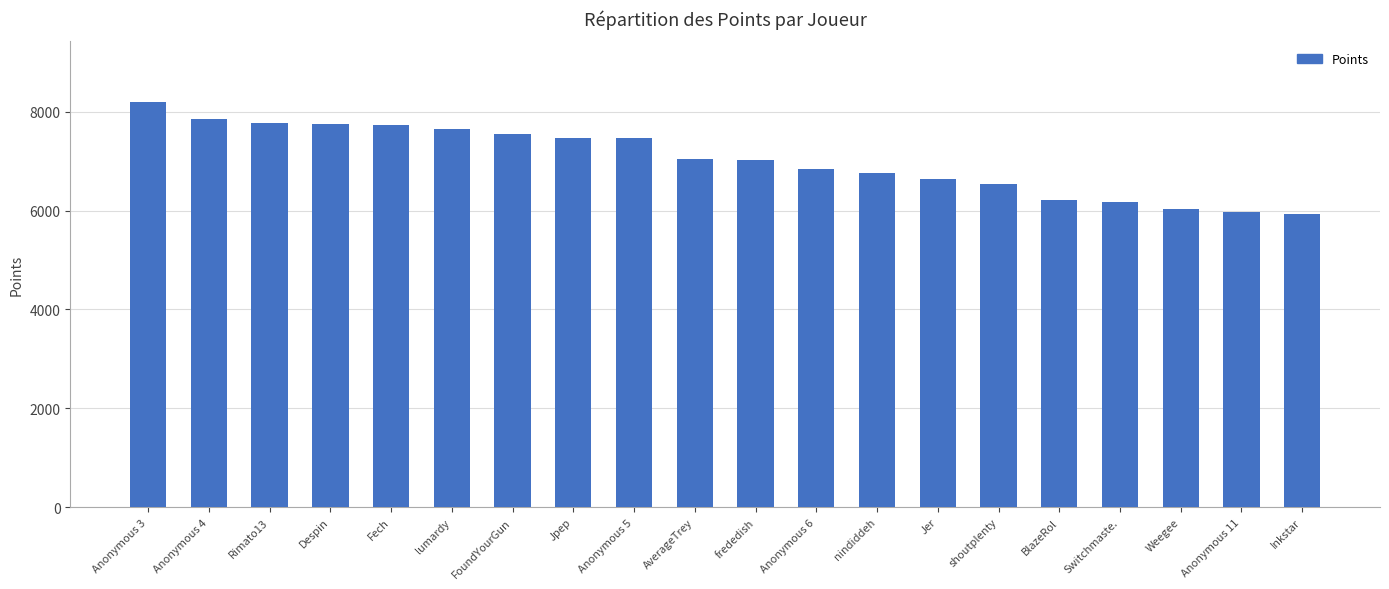

Approximately how many times larger is the value at Switchmaste. compared to Jer?

0.9